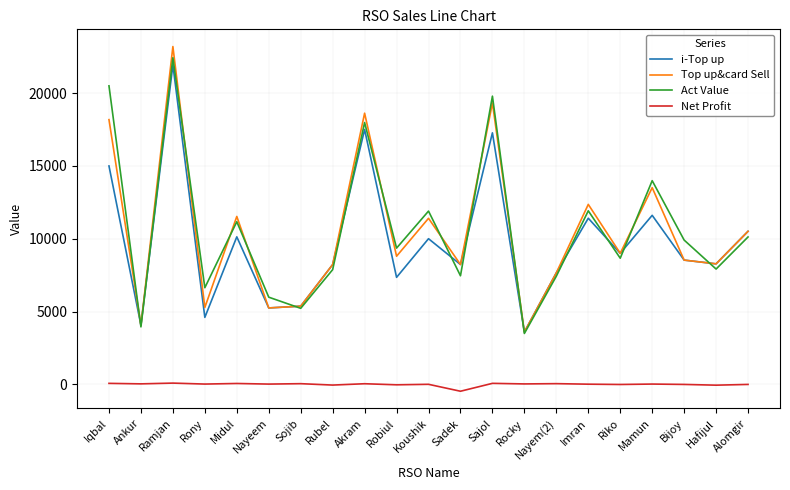

Which series has the widest spread of values?

Top up&card Sell